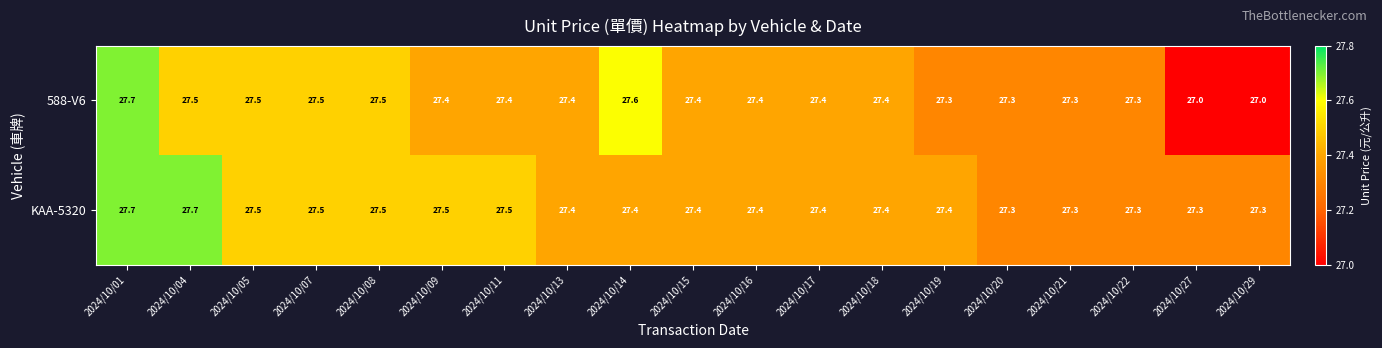

Which series has the largest total across all categories?

KAA-5320